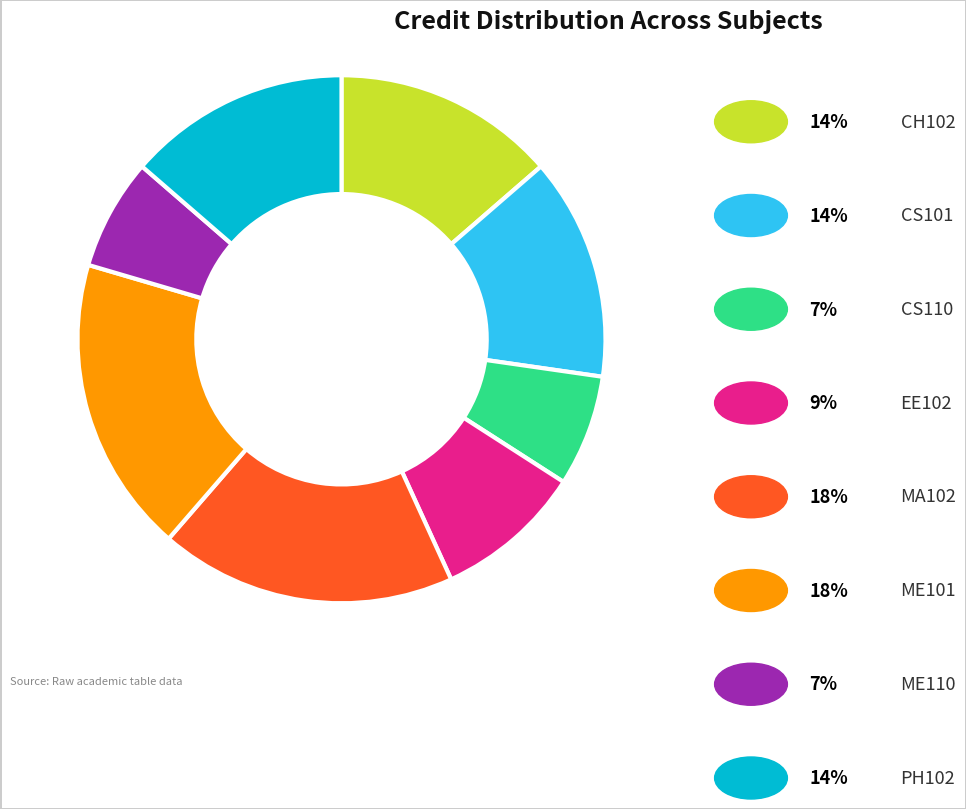

Is there a majority slice in this chart?

No